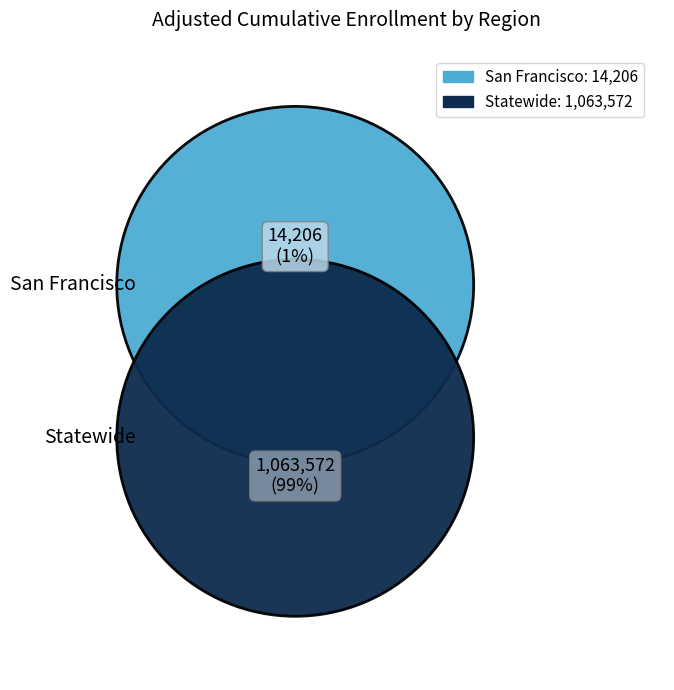

To the nearest percent, what is the combined percentage of San Francisco and Statewide?

100%